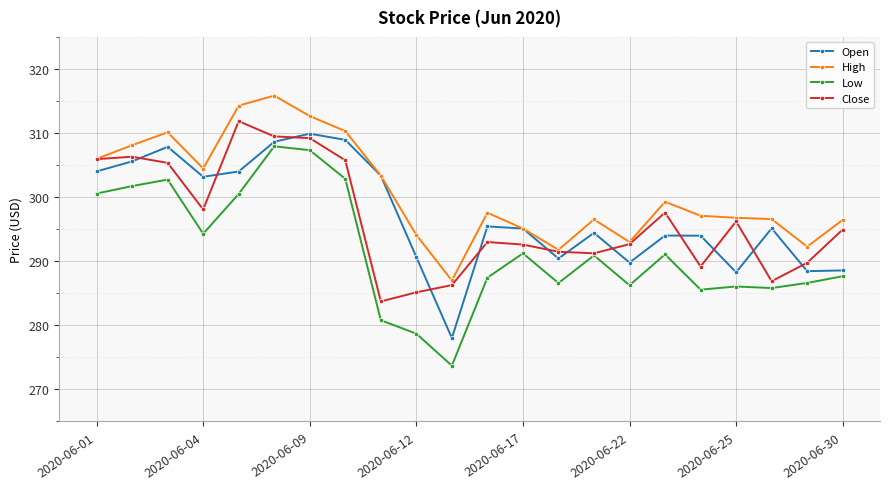

What is the value of the Close point at the 5th from the left?

311.9